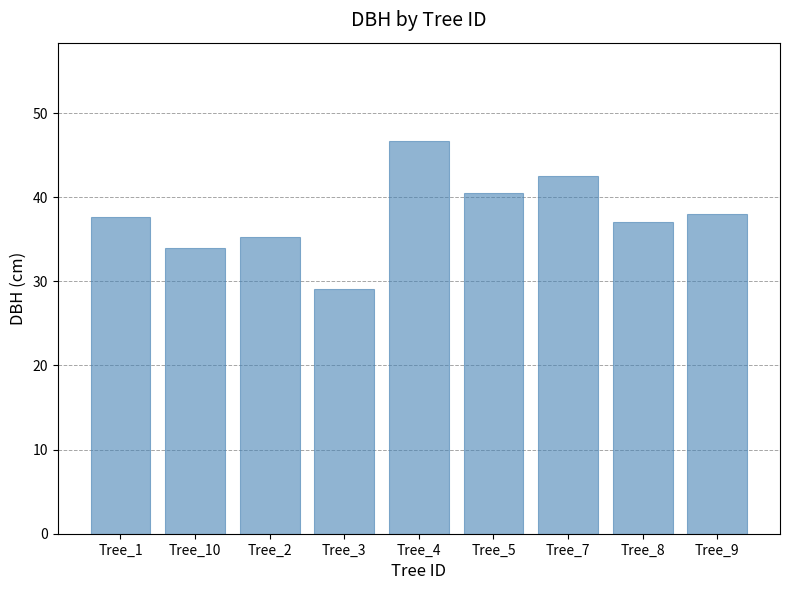

Which has a higher value, Tree_5 or Tree_7?

Tree_7